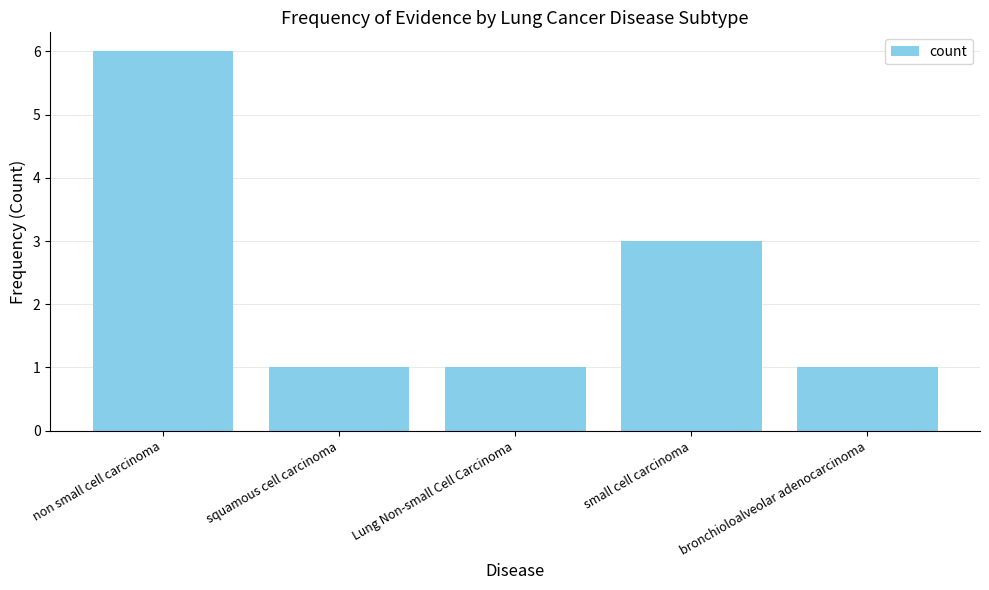

What is the greatest value displayed?

6